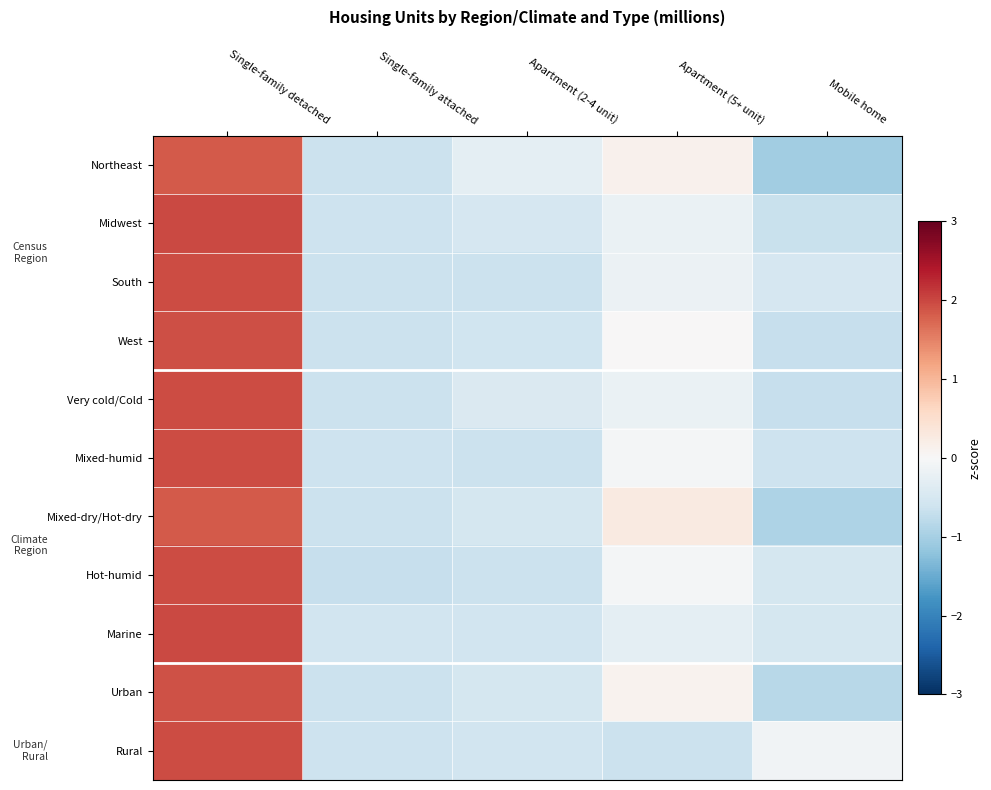

Which category has the lowest value across all series?

Mobile home